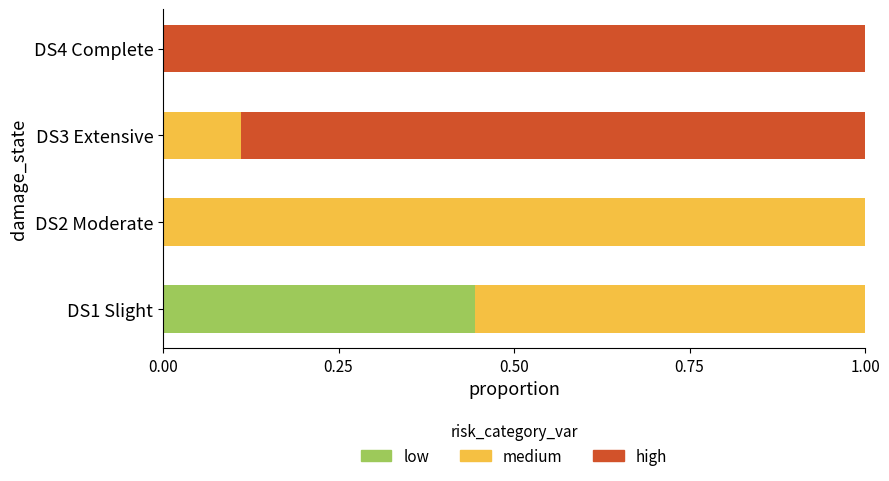

The low series shows 0.0 at DS2 Moderate. True or false?

True